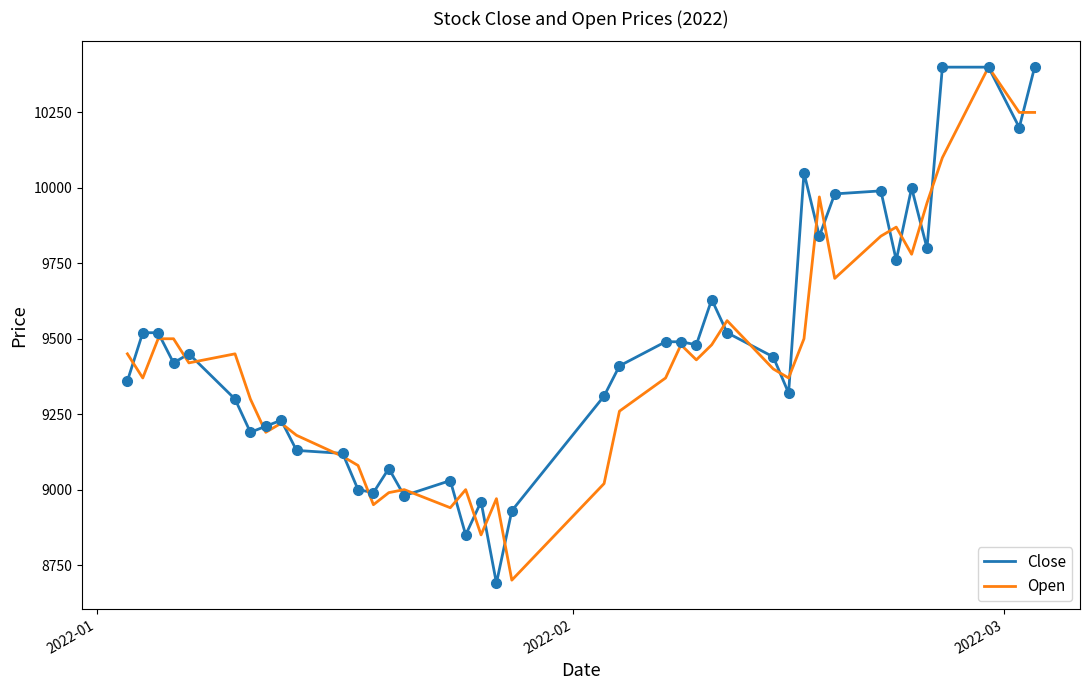

What is the lowest value of the Close series?

8690